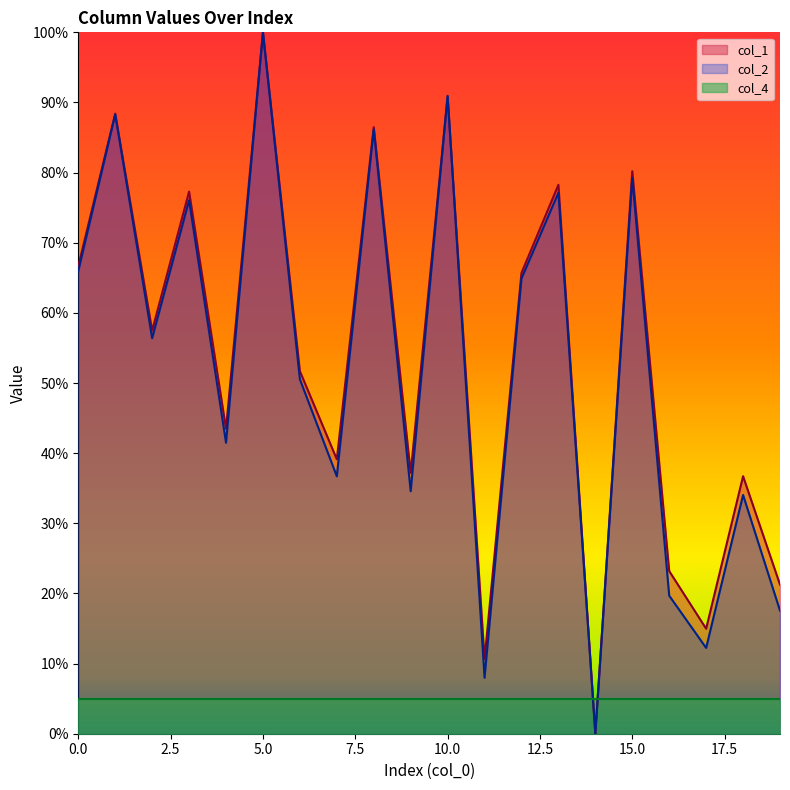

Between which two adjacent categories do col_1 and col_2 first intersect?

9 and 10